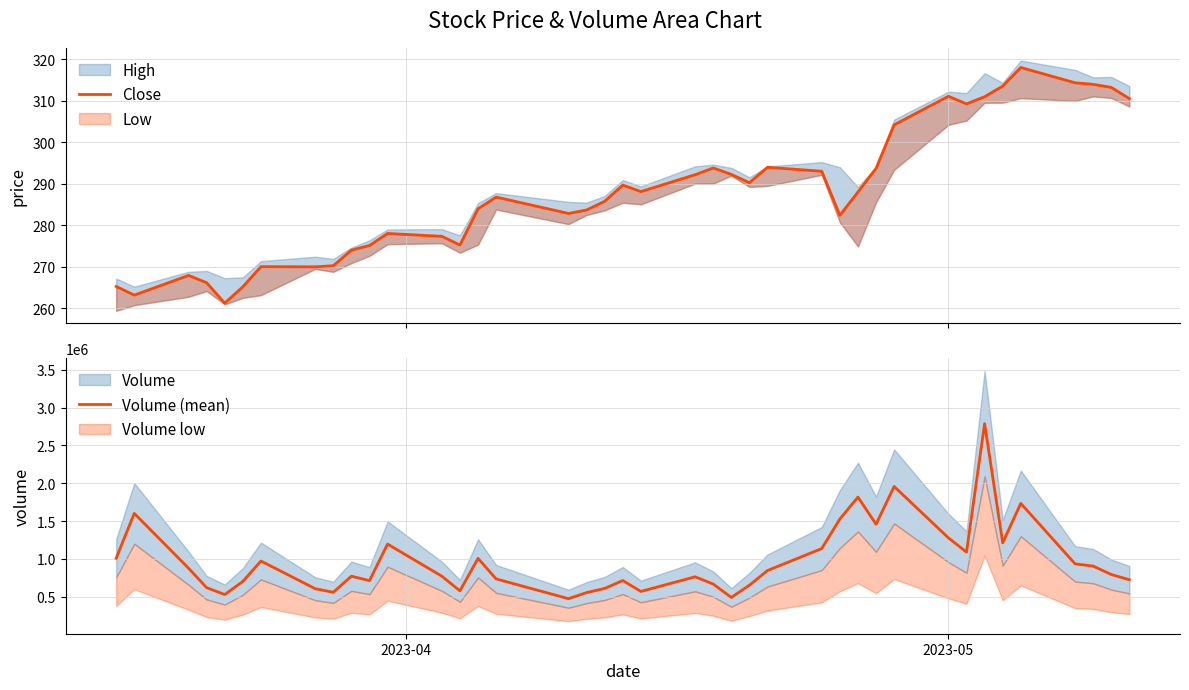

What is the average value of the Volume (mean) series?

974920